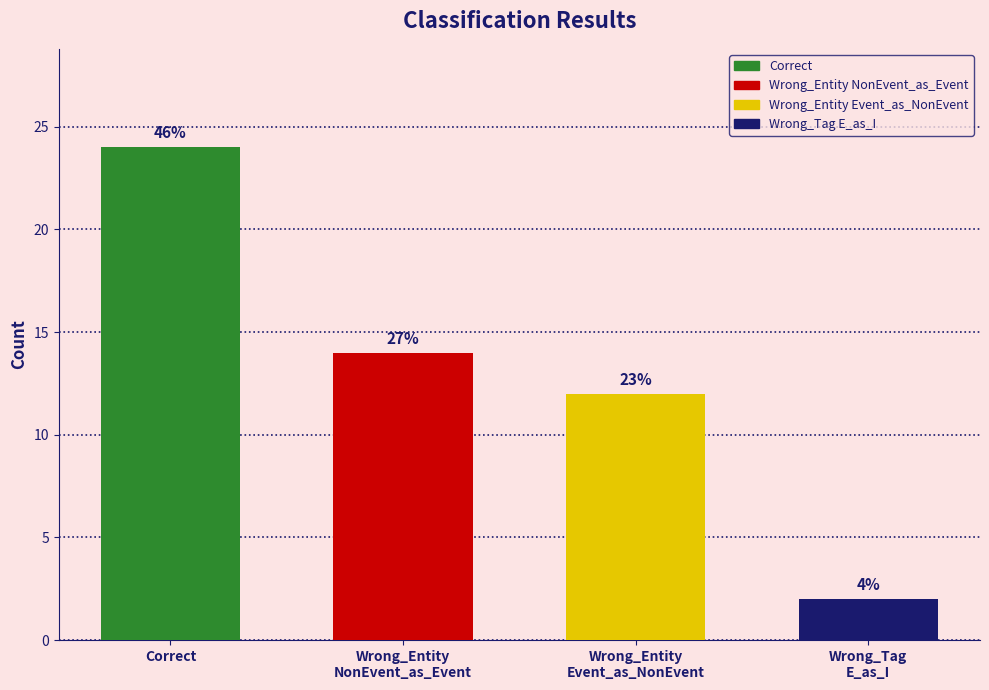

What is the ratio of the value at Wrong_Entity
Event_as_NonEvent to the value at Wrong_Entity
NonEvent_as_Event?

0.9